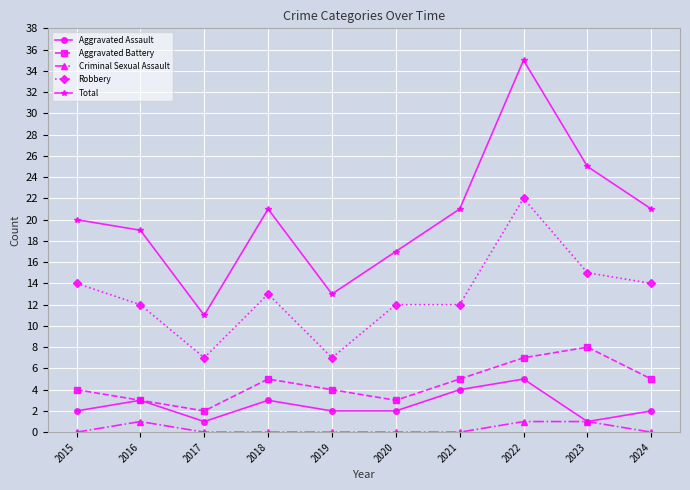

At which category does Aggravated Battery reach its first local valley?

2017